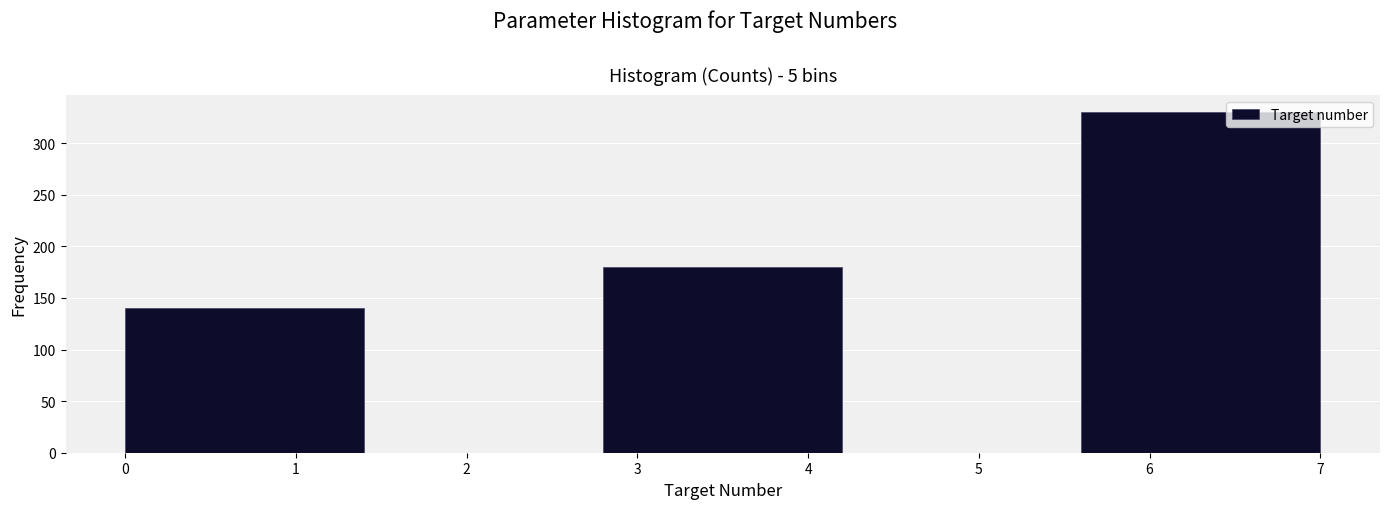

Reading left to right, transcribe this chart: for each bar, give the range it covers on the x-axis and its height. The values are not printed on the chart, so give them approximately, as read against the axis.

0.0 to 1.4: 140
1.4 to 2.8: 0
2.8 to 4.2: 180
4.2 to 5.6: 0
5.6 to 7.0: 330